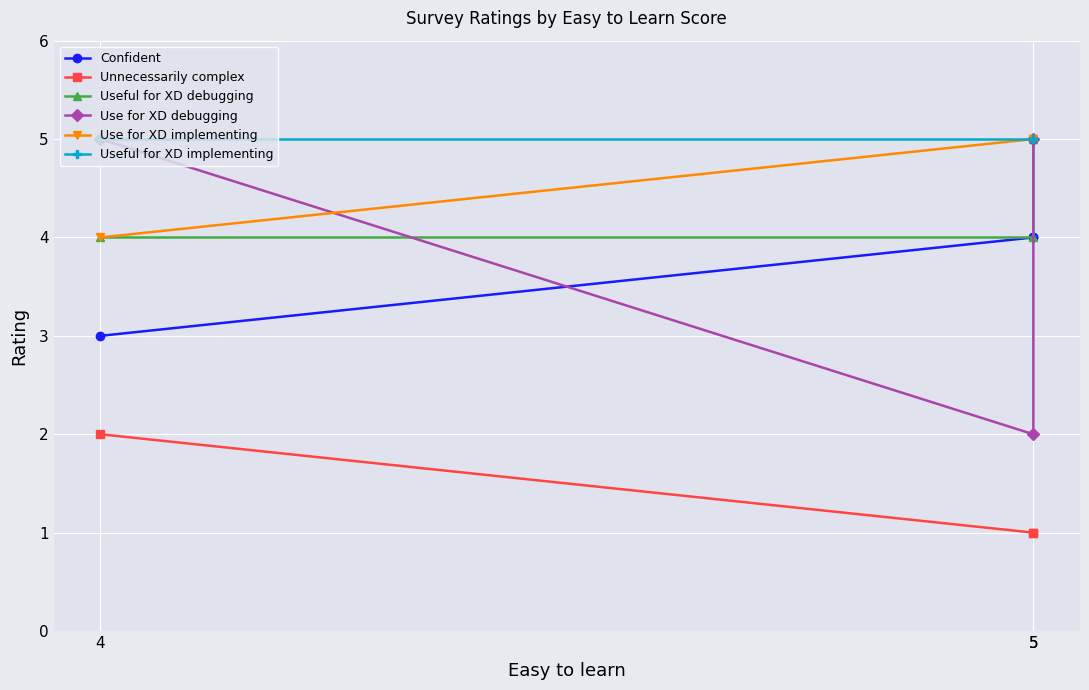

Does the chart display data point markers on the line(s)?

Yes